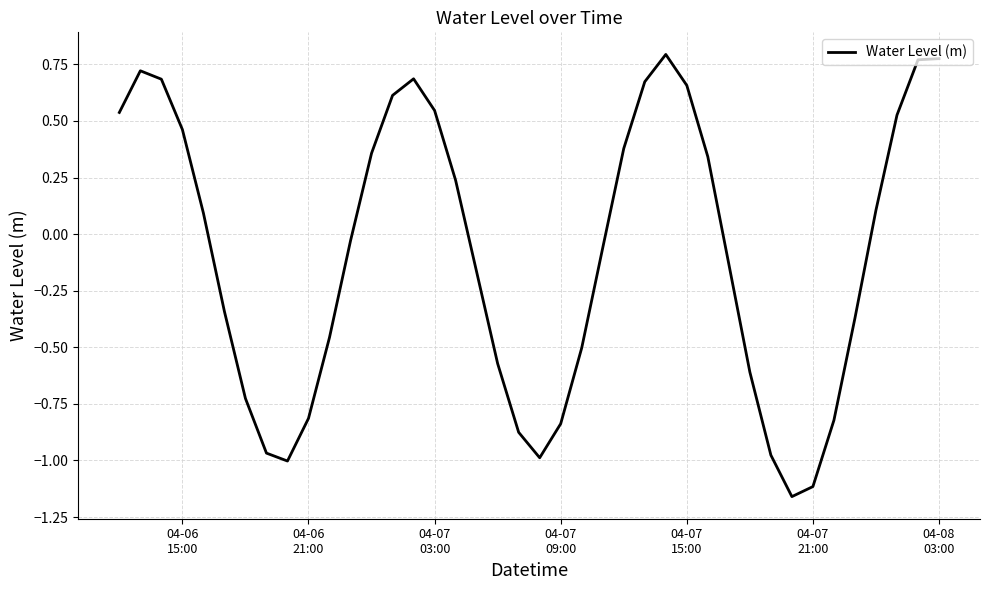

What is the difference between the maximum and minimum values?

2.0